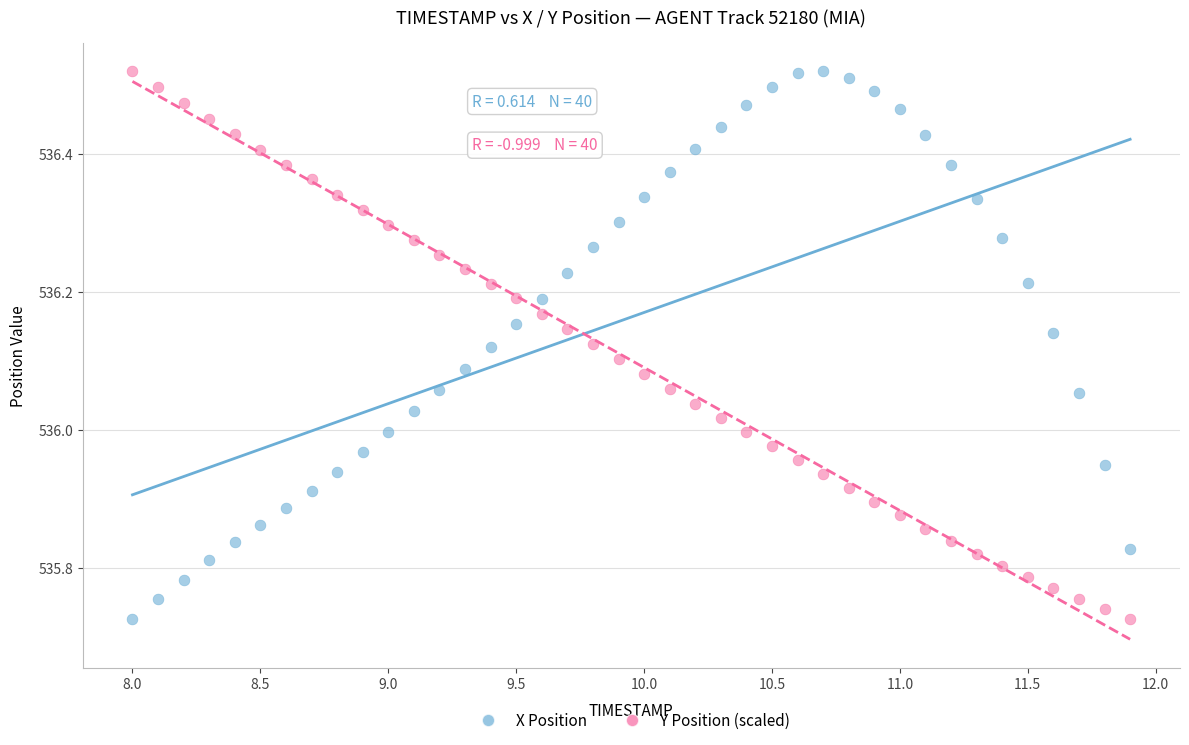

What is the X range (max minus min) for the scatter plot?

3.9